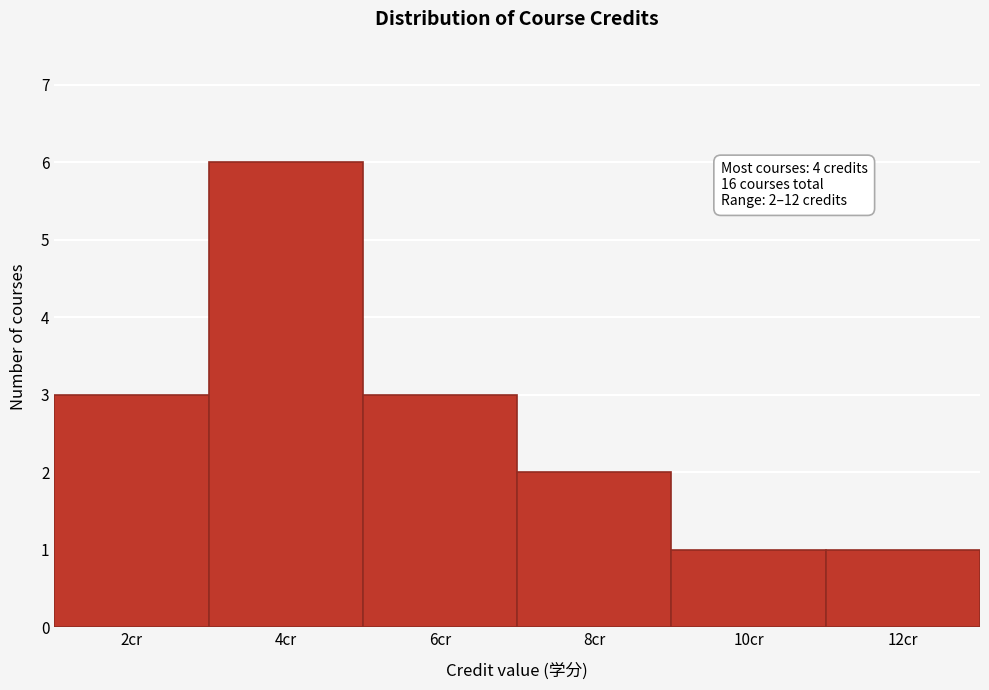

Reading right to left, what are all the values shown in this chart?

12cr=1	10cr=1	8cr=2	6cr=3	4cr=6	2cr=3